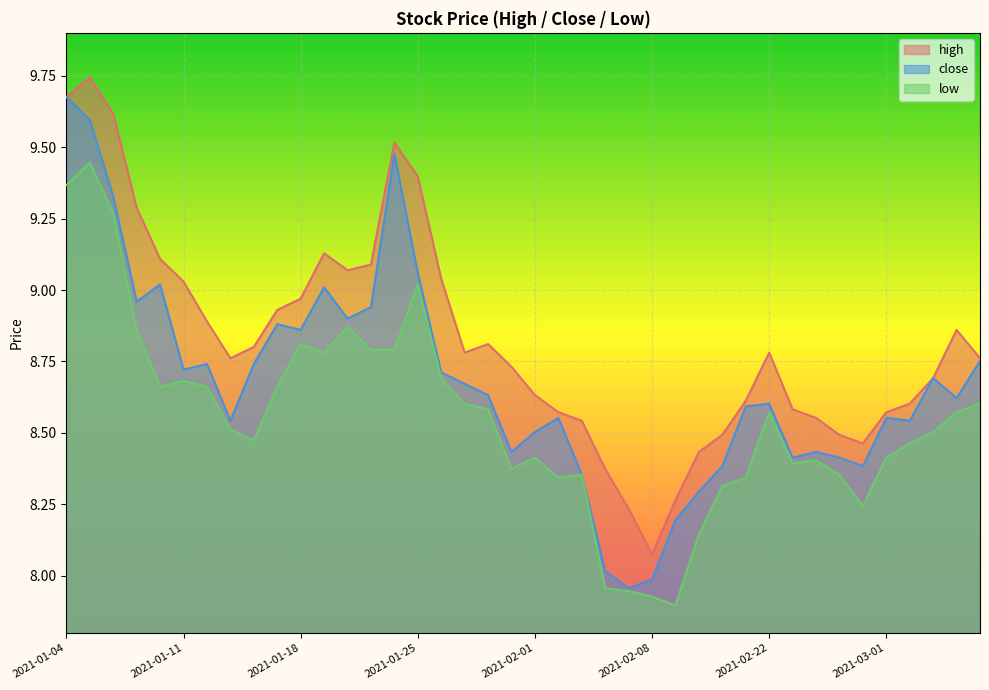

Which series has the largest total across all categories?

high